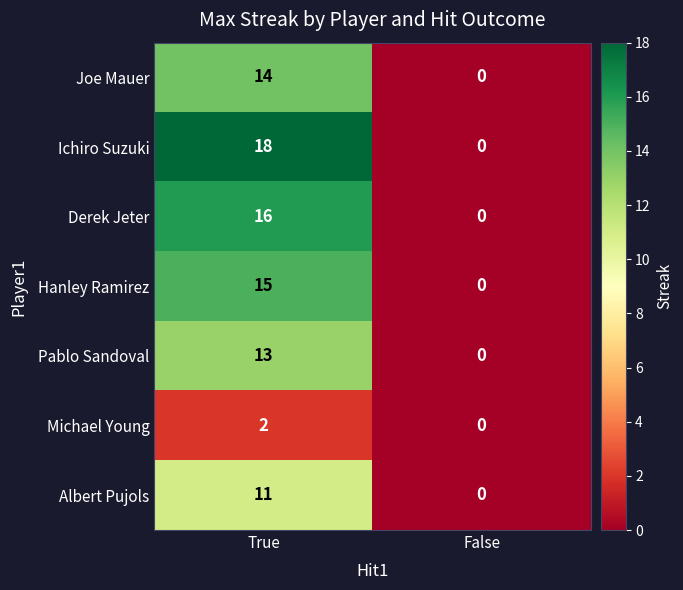

How many distinct data groups are displayed?

7